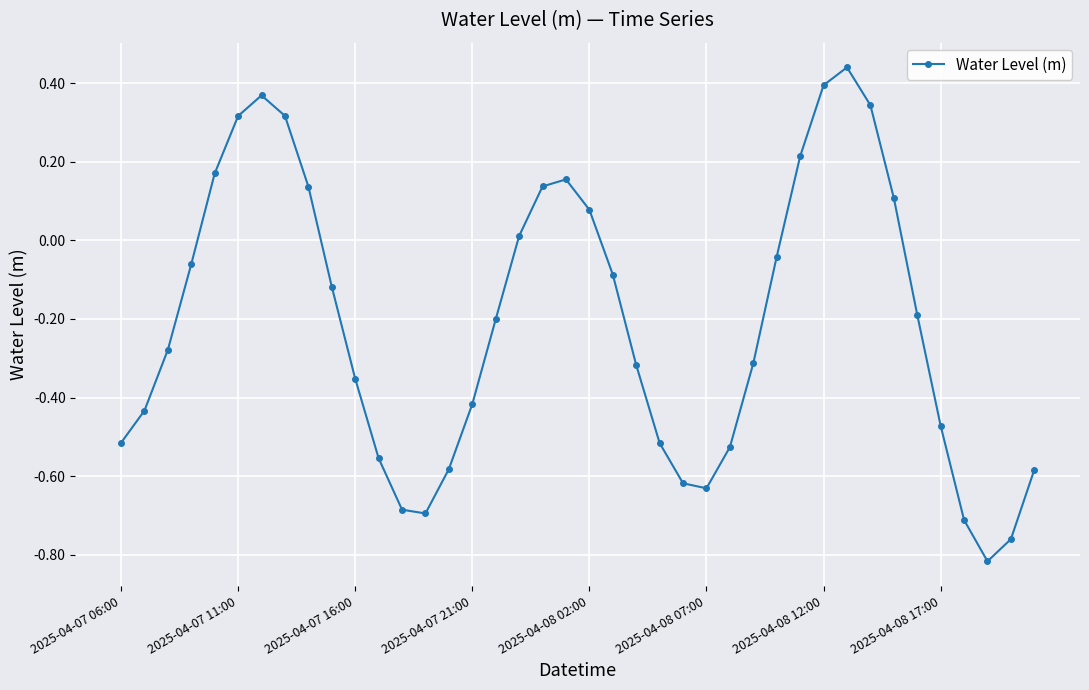

What is the difference between the second highest and second lowest values?

1.2